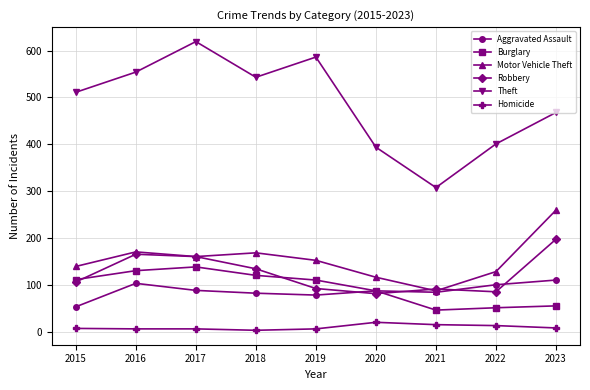

The Burglary series shows 52 at 2022. True or false?

True